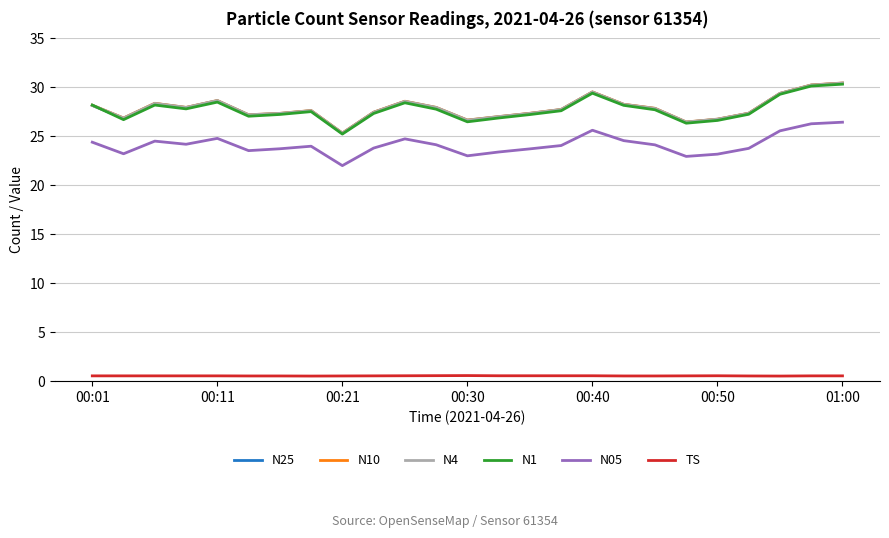

True or false: N1 and TS intersect in this chart.

False